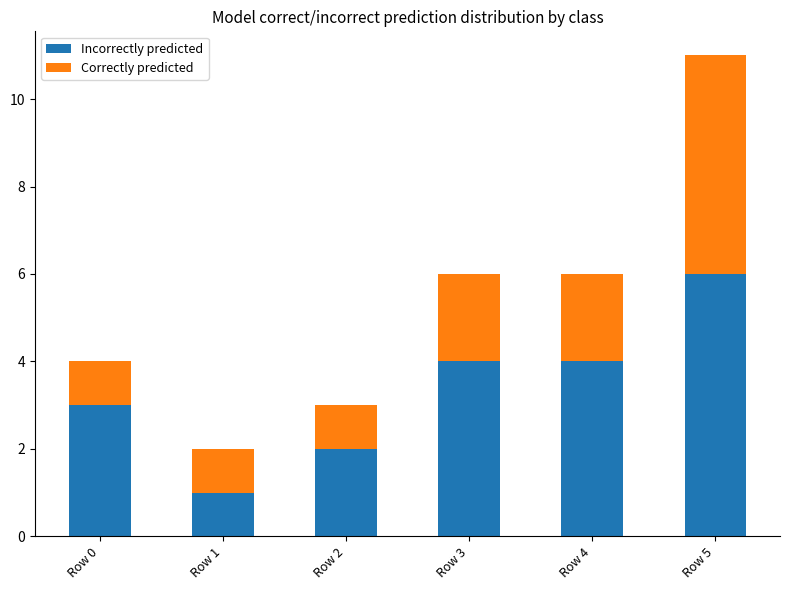

What is the sum of the Incorrectly predicted values at Row 0 and Row 5?

9